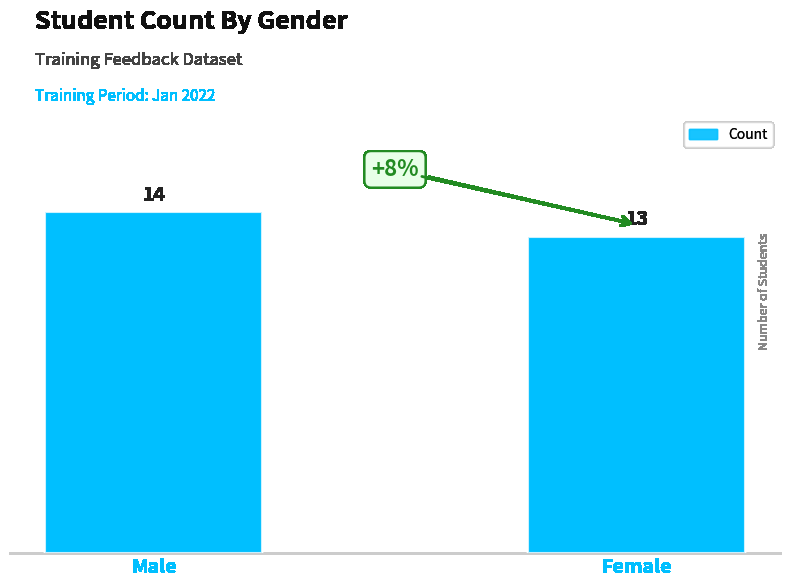

What is the difference between the values at Male and Female?

1